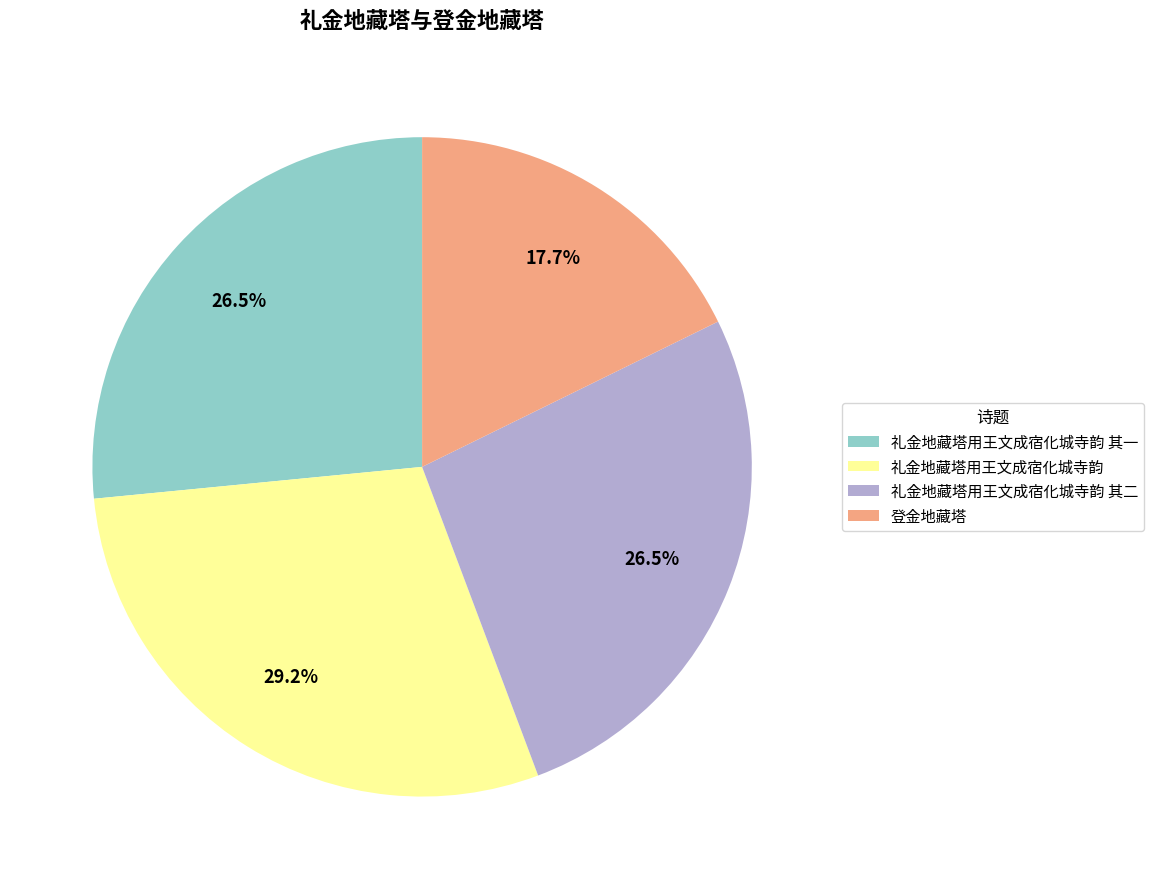

Between 登金地藏塔 and 礼金地藏塔用王文成宿化城寺韵, which is larger?

礼金地藏塔用王文成宿化城寺韵